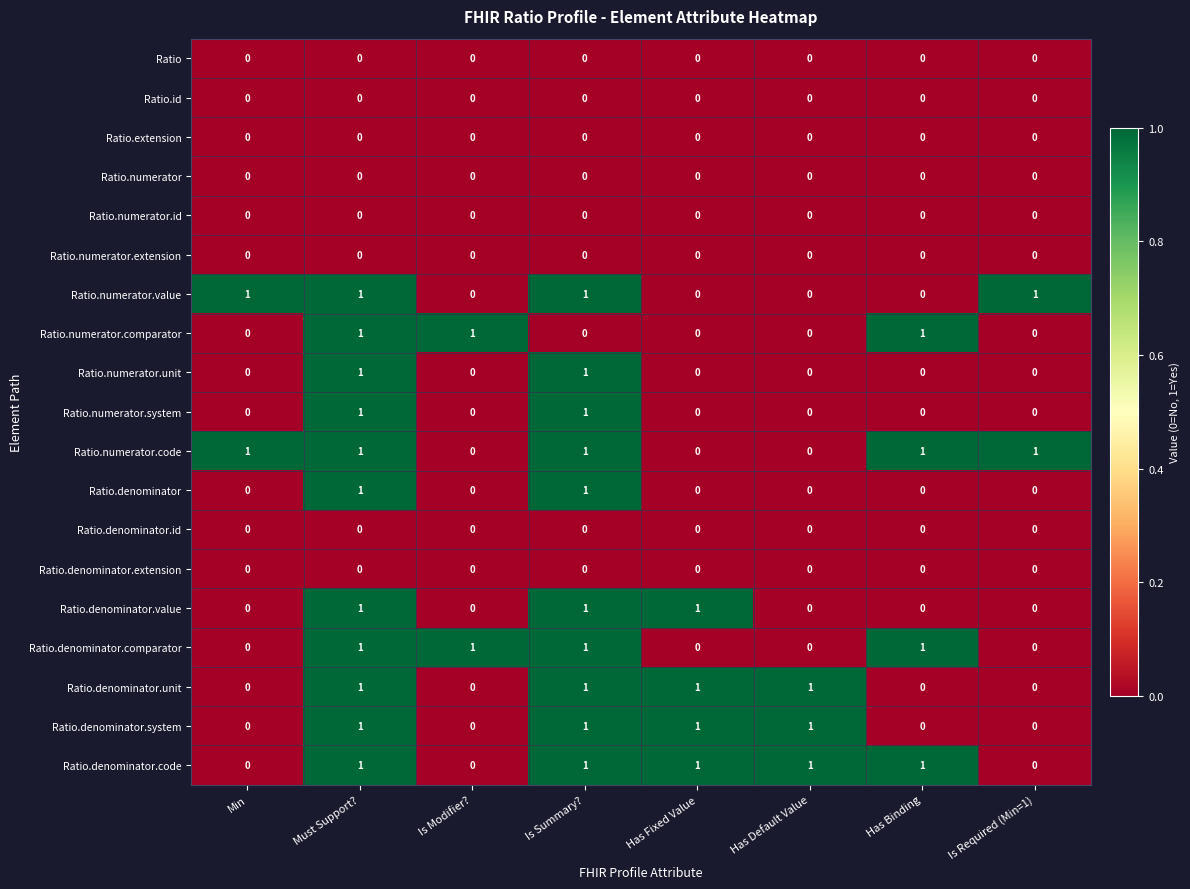

The Ratio.denominator.extension series shows 0 at Has Fixed Value. True or false?

True